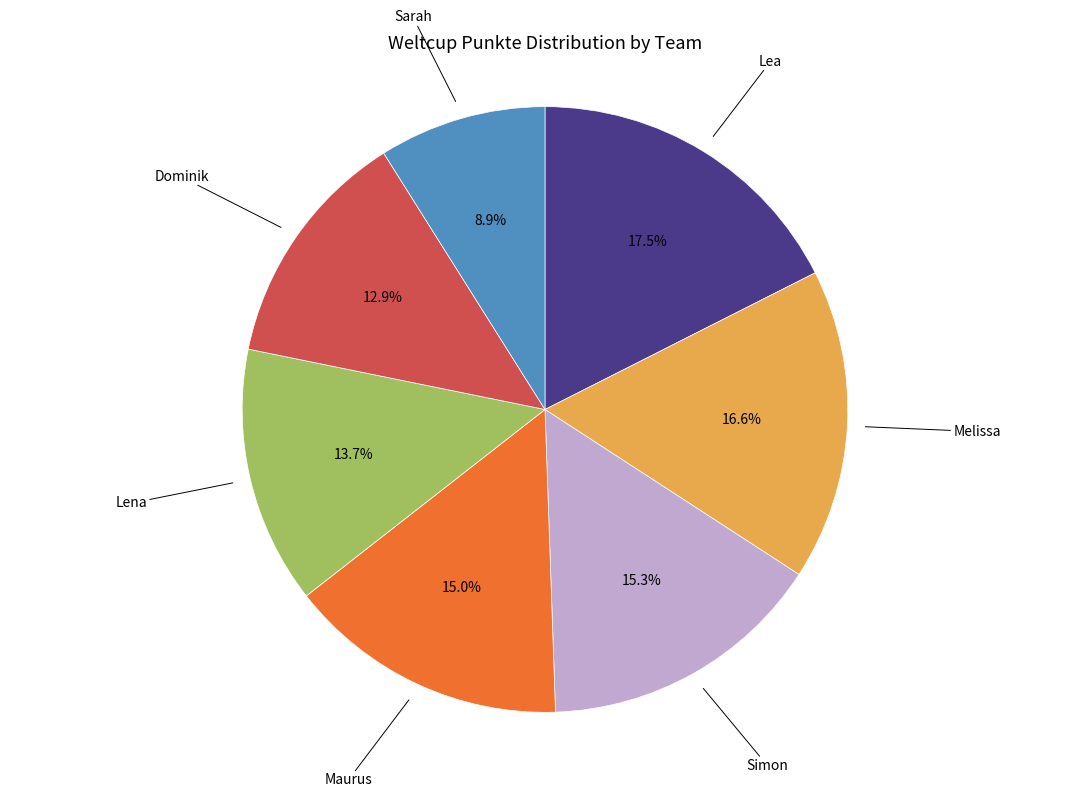

Is there any slice that represents more than half of the pie?

No